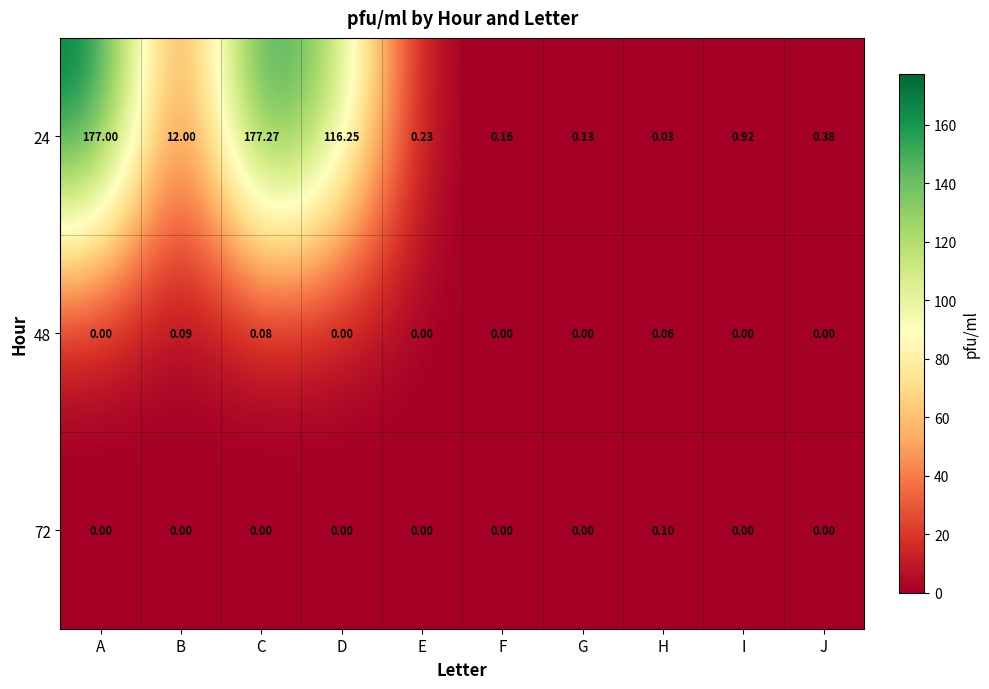

Rank the categories by 24 value from highest to lowest.

C, A, D, B, I, J, E, F, G, H